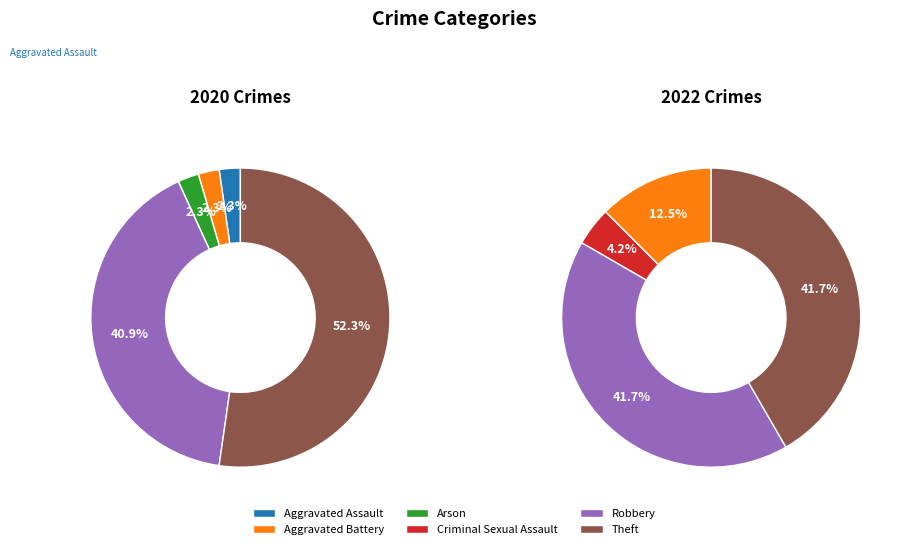

Combined, do 5 and 2 account for over 50%?

Yes